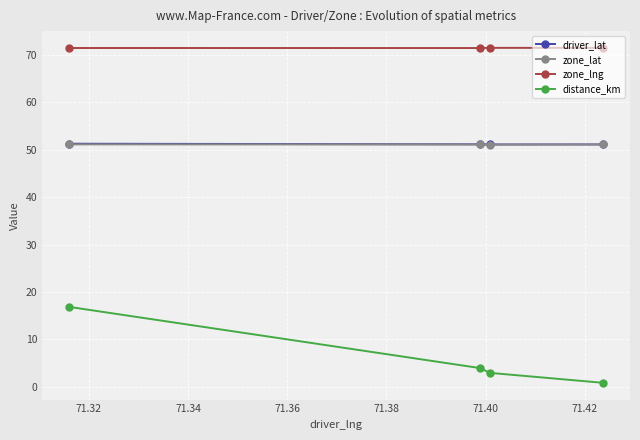

What is the maximum value shown in the chart?

71.4